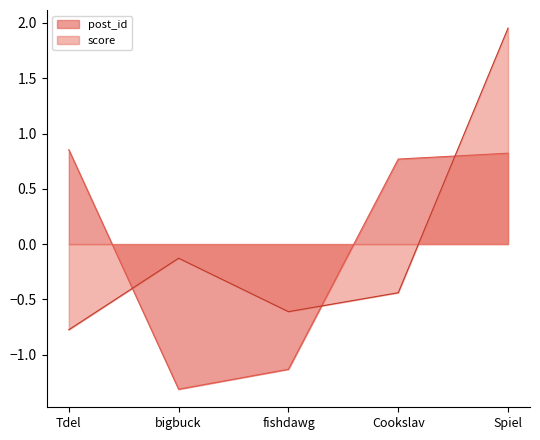

Which series ends up on top after the final intersection of score and post_id?

score